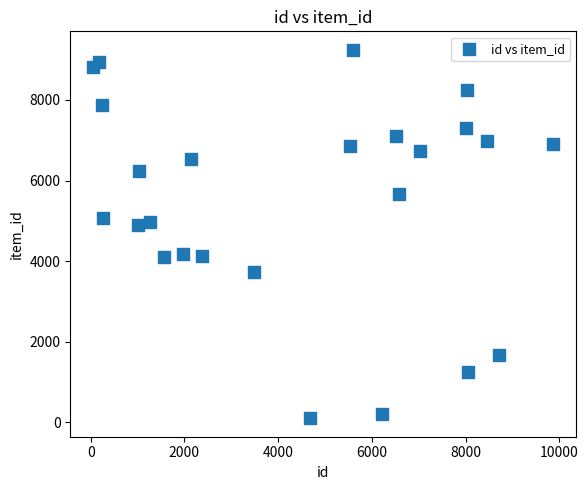

What is the range of X values (max minus min)?

9820